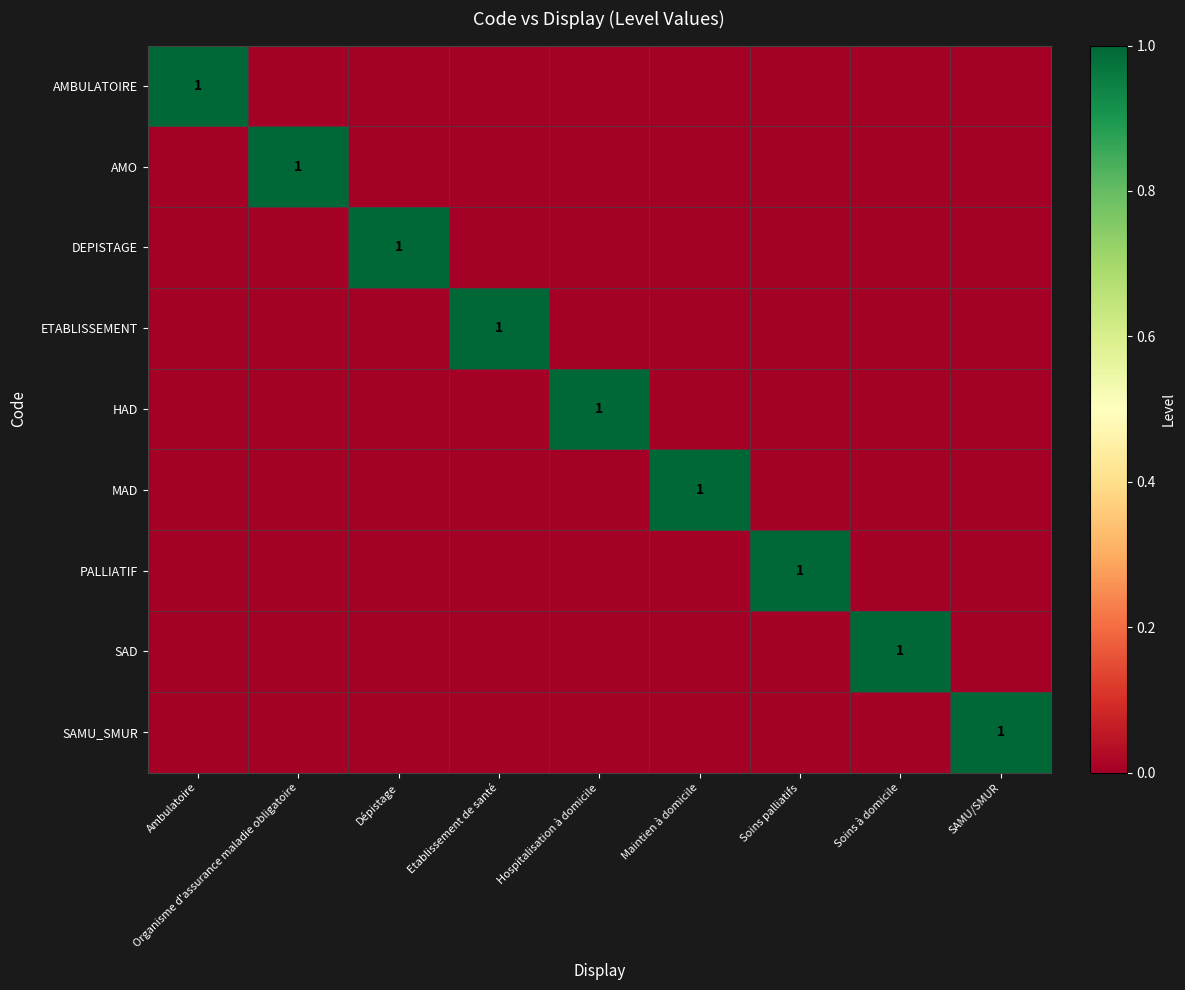

Which series has the largest total across all categories?

AMBULATOIRE